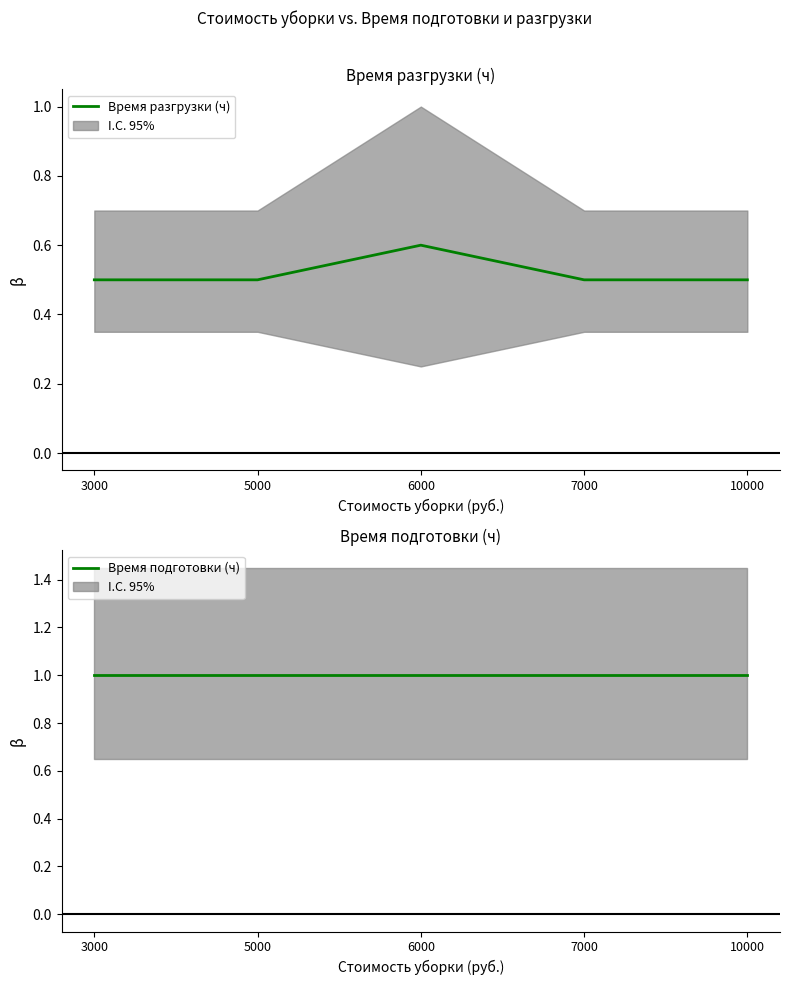

True or false: Время разгрузки (ч) and Время подготовки (ч) cross at least once.

False